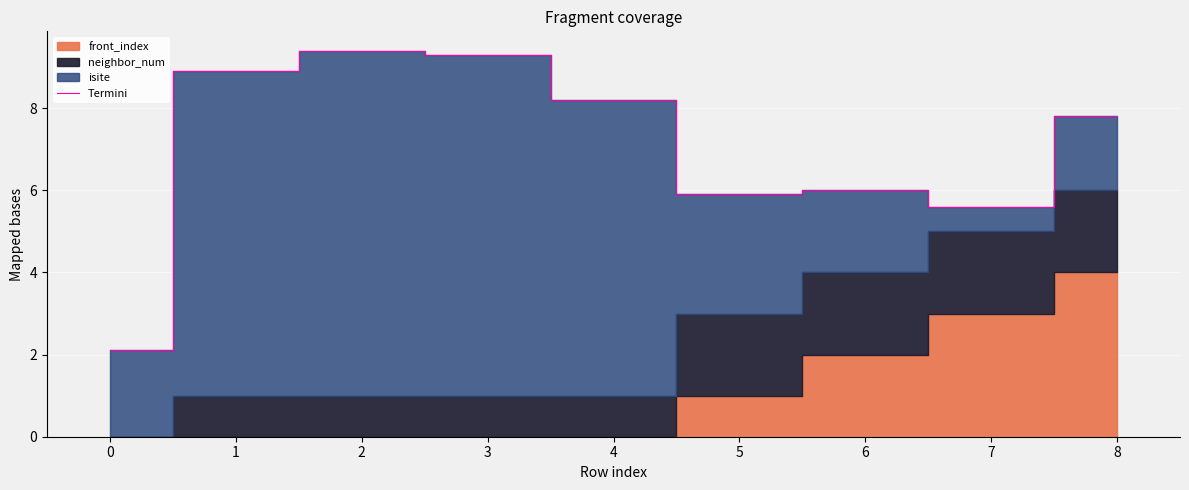

True or false: the data has more than 2 interior local peaks.

False